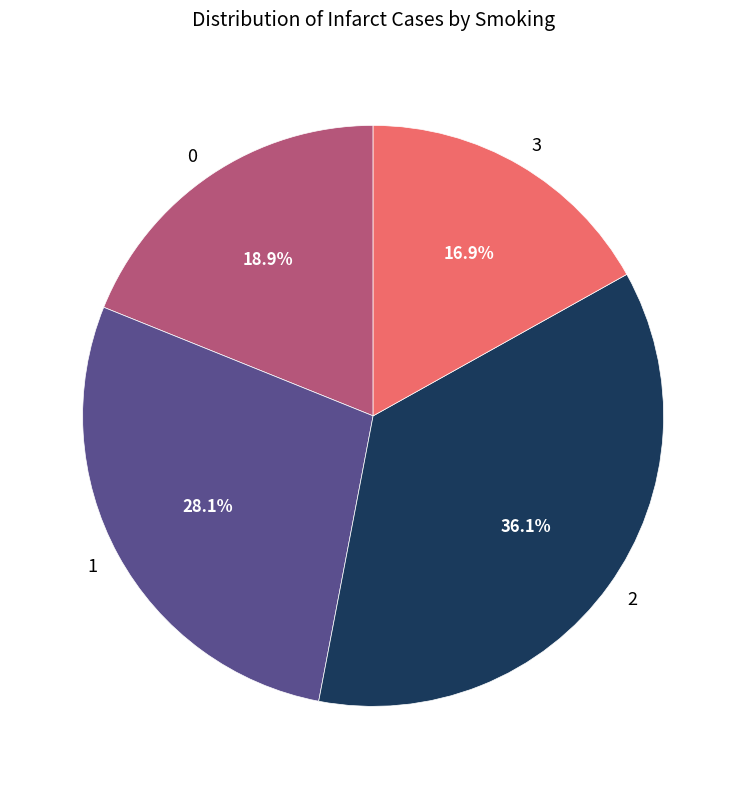

To the nearest percent, what portion does 2 represent?

36%